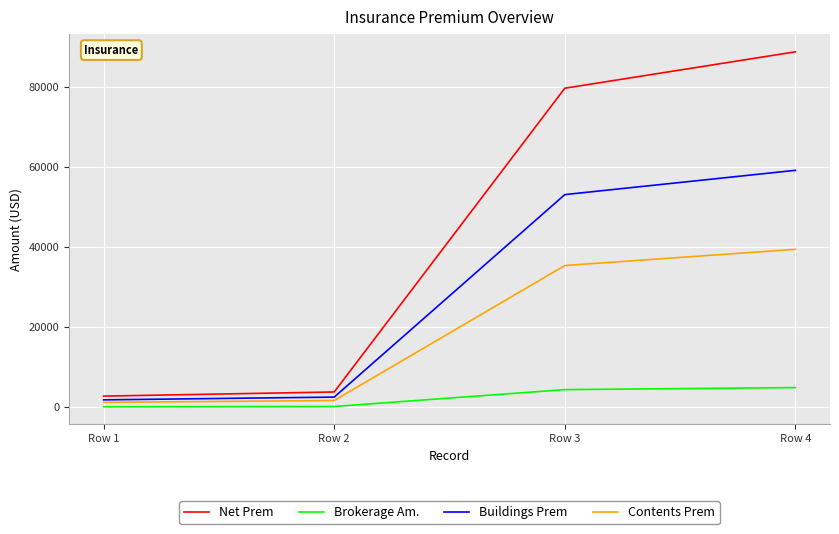

Does the chart have visible grid lines?

Yes